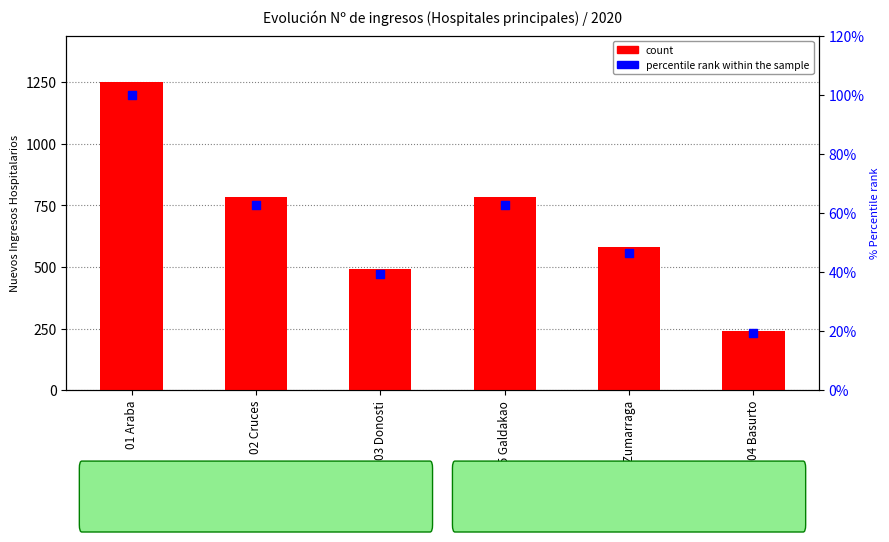

What are all the series names shown in the legend?

count, percentile rank within the sample